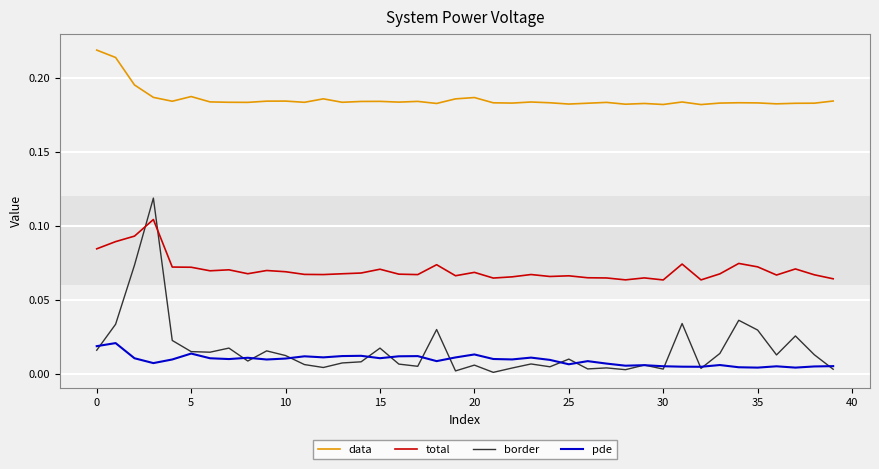

In total, how many points are lower than both neighbors (excluding endpoints)?

11